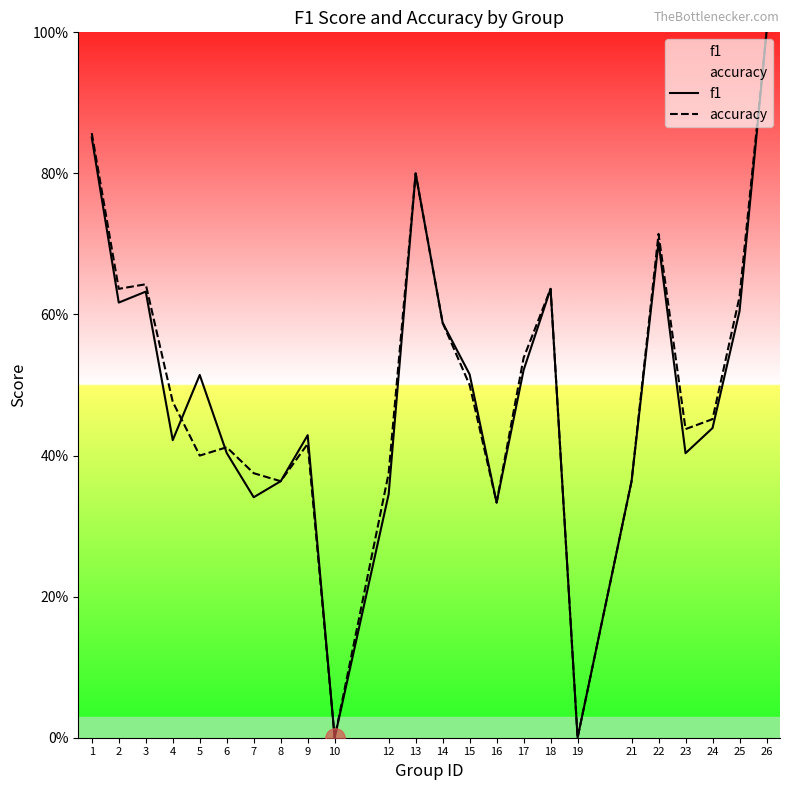

List the series in order of their overall mean, highest first.

accuracy, f1